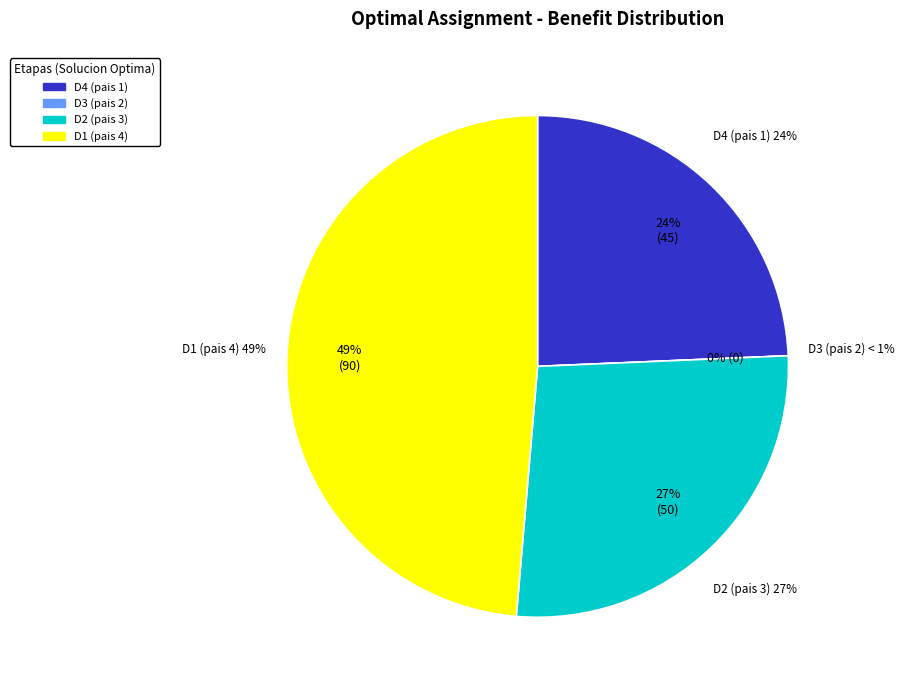

To the nearest percent, what is the difference between the largest and smallest slice percentages?

49%